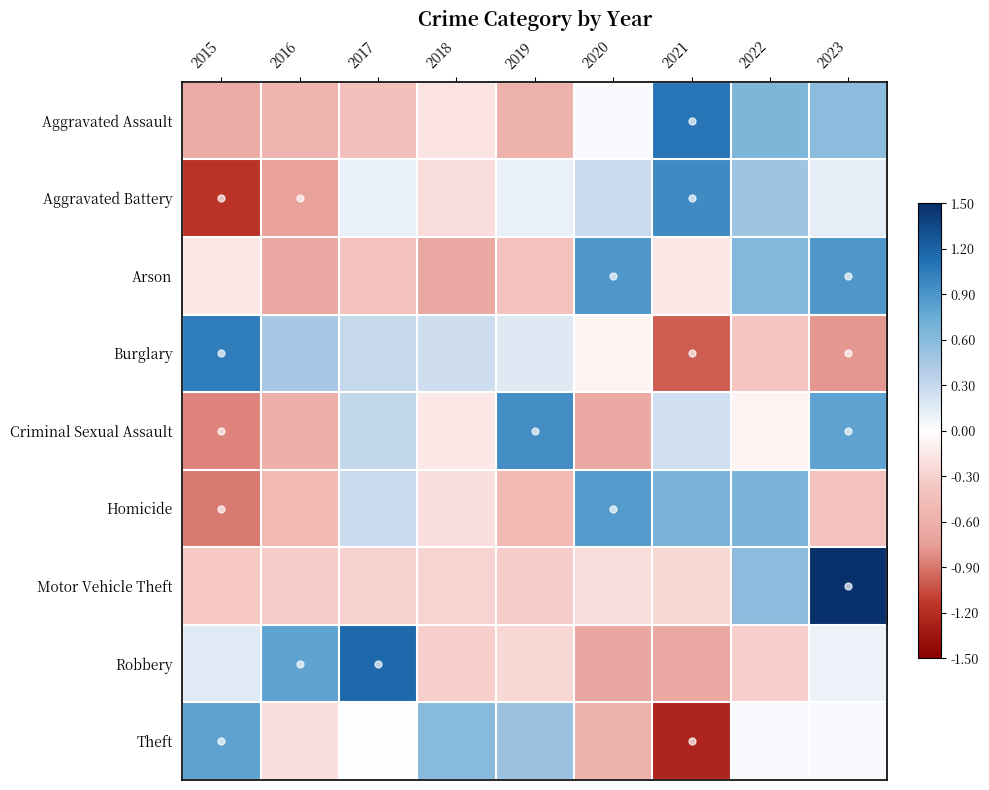

At which category does the chart reach its peak across all series?

2023